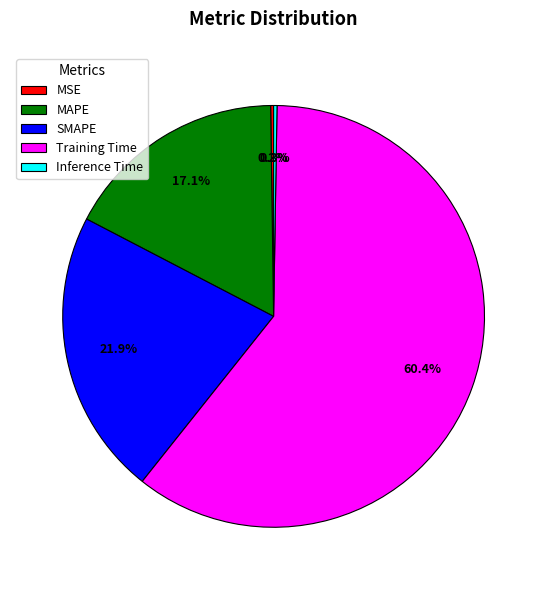

Is there any slice that represents more than half of the pie?

Yes